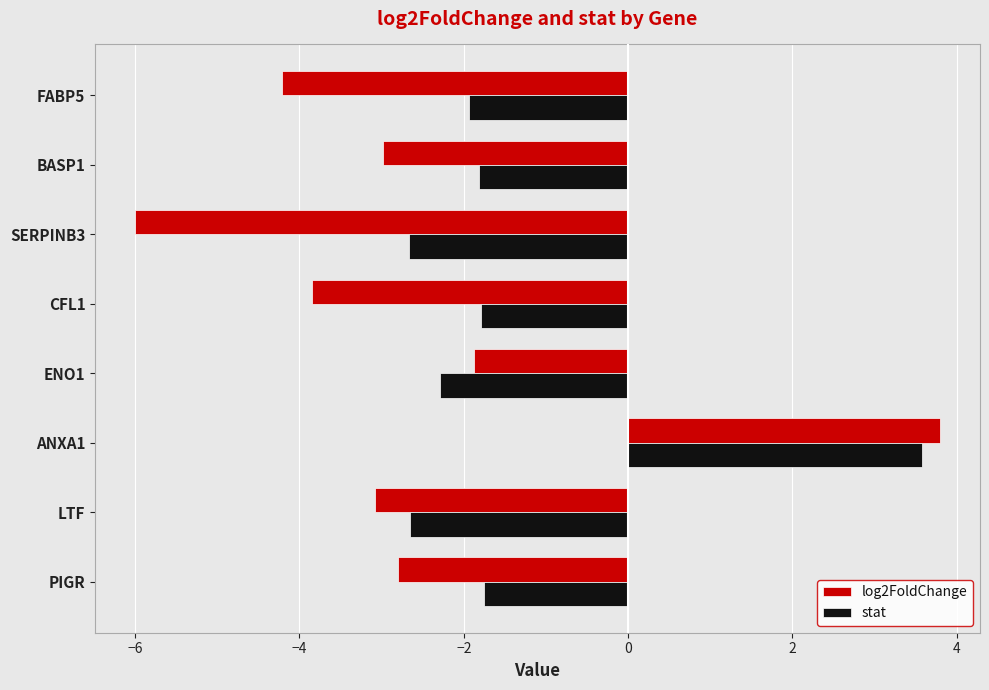

The value of log2FoldChange at BASP1 is -5.0. True or false?

False